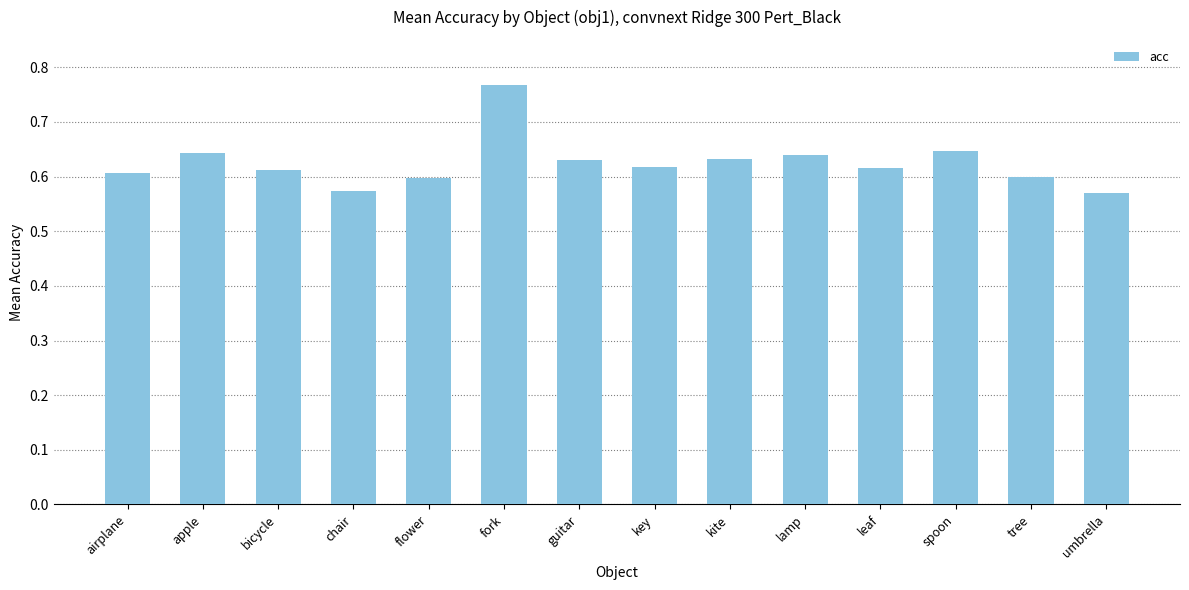

At which category does the chart reach its peak across all series?

fork